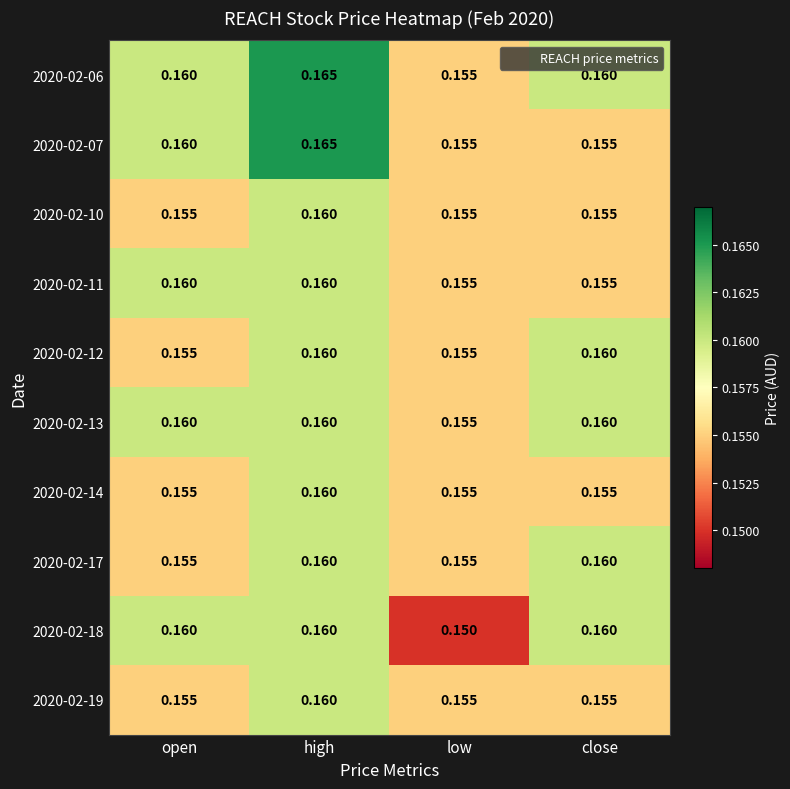

Is the value of 2020-02-07 at high greater than the value of 2020-02-19 at high?

Yes